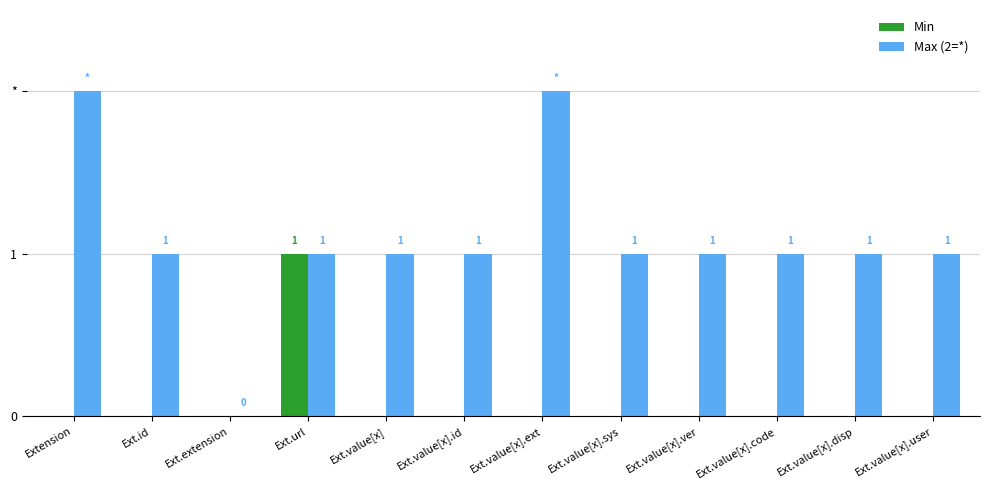

What are all the series names shown in the legend?

Min, Max (2=*)